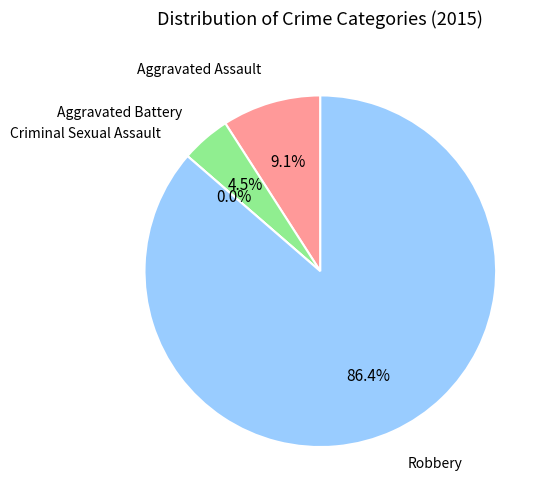

Rank the categories by value from lowest to highest.

Criminal Sexual Assault, Aggravated Battery, Aggravated Assault, Robbery